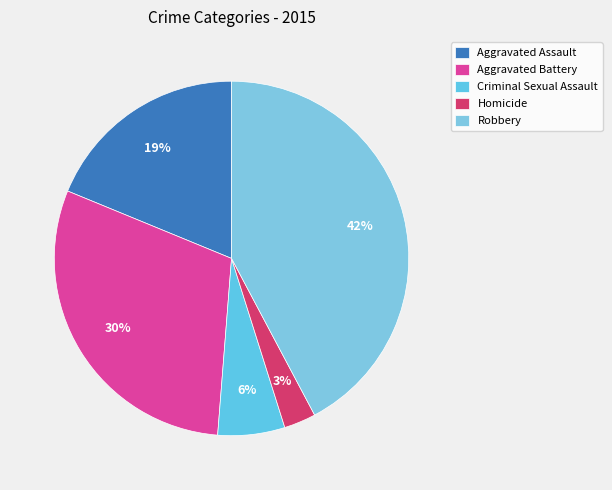

Count the number of slices in the pie.

5